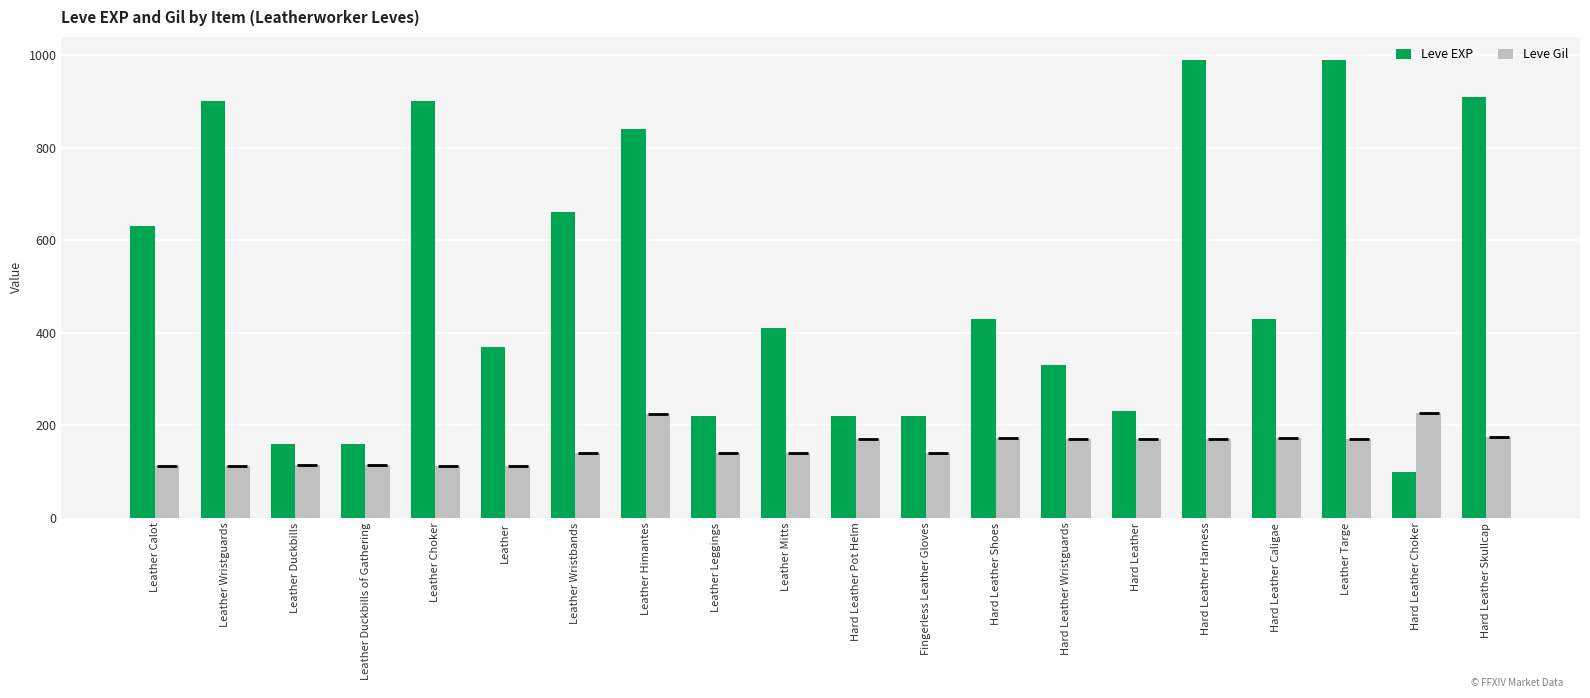

At which category is the sum across all series the highest?

Hard Leather Harness